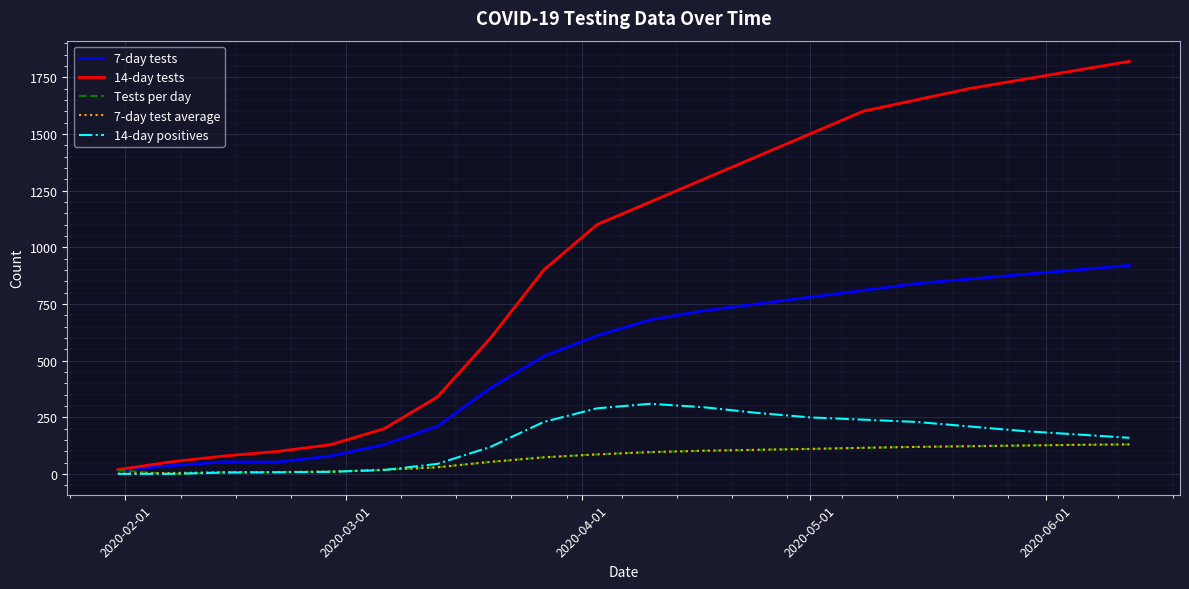

Is this an area chart (filled region under the line)?

No